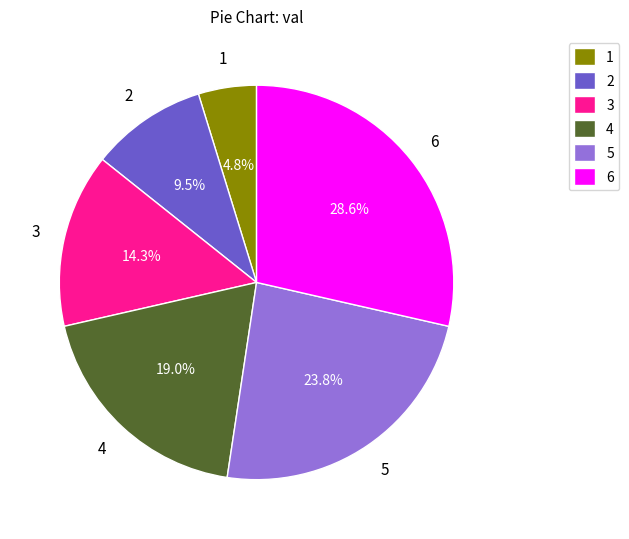

The 1 slice represents 5% of the pie. True or false?

True